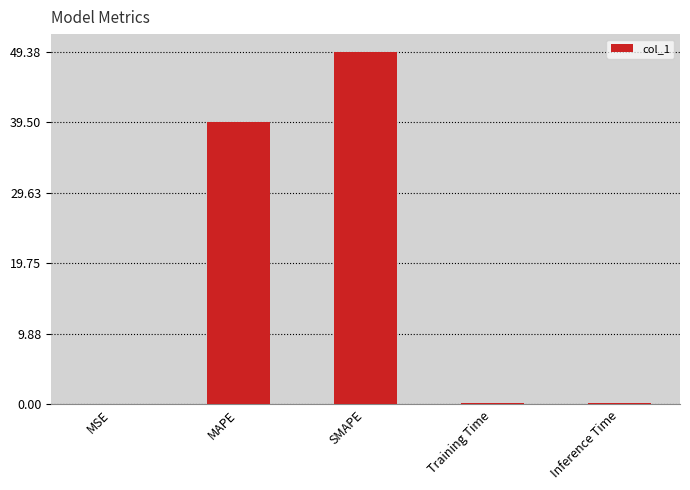

What is the change in value from SMAPE to Inference Time?

-49.2